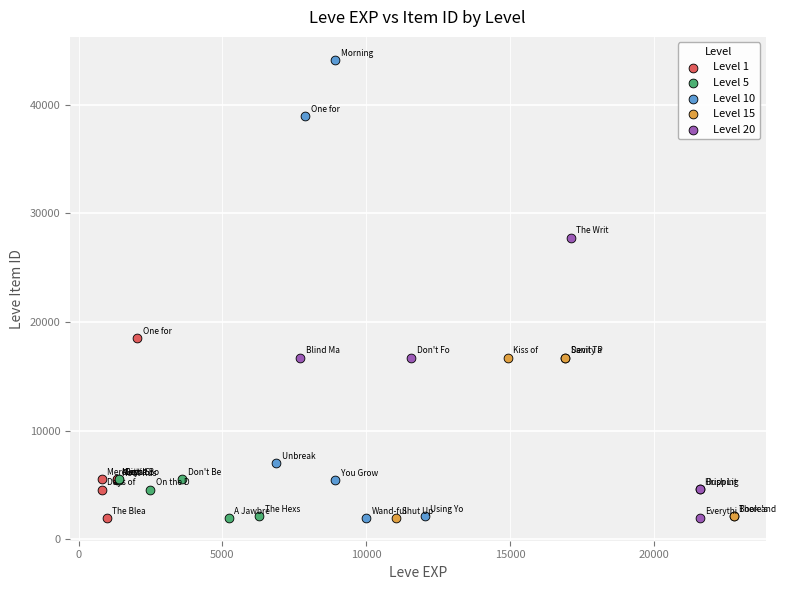

Which series reaches the maximum Y coordinate?

Level 10